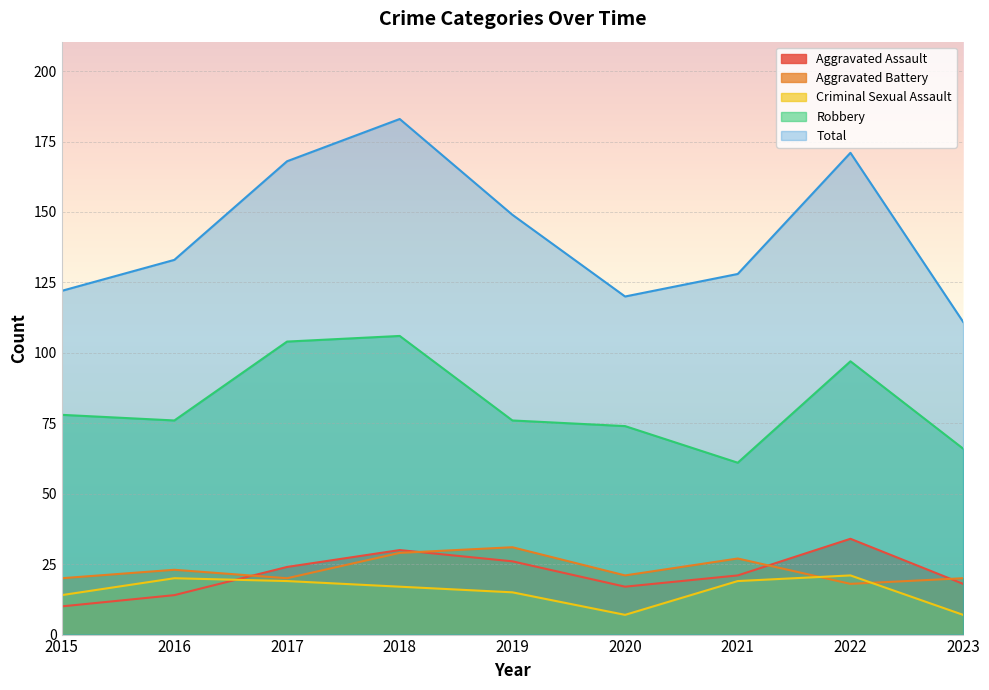

Which label corresponds to the smallest value in the chart?

2020